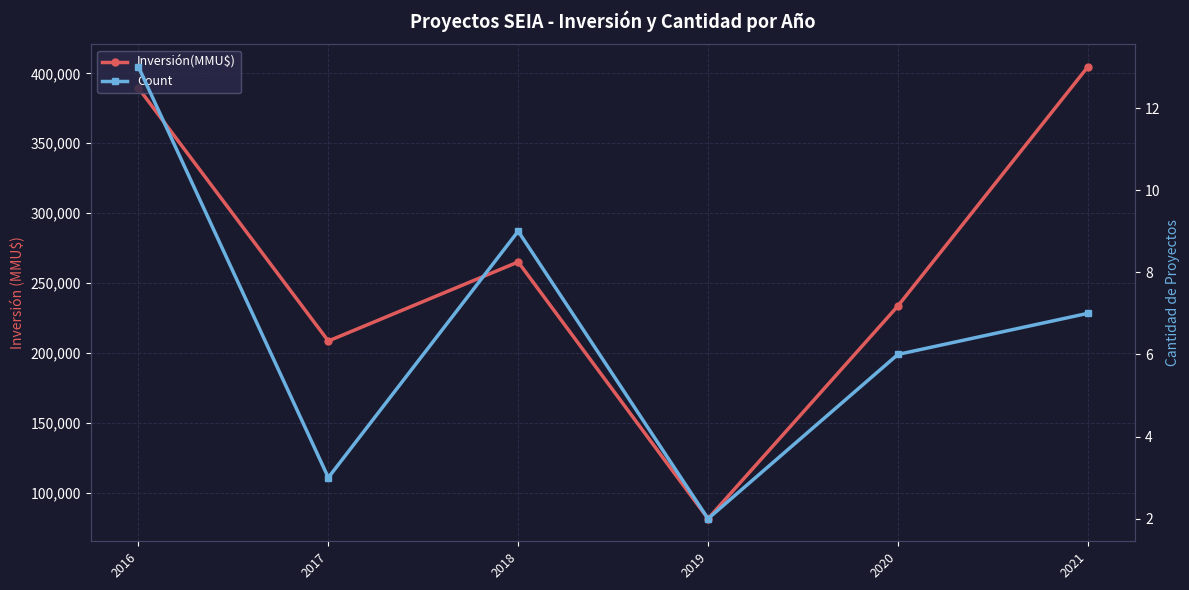

True or false: Inversión(MMU$) has a value of 389464 at 2016.

True